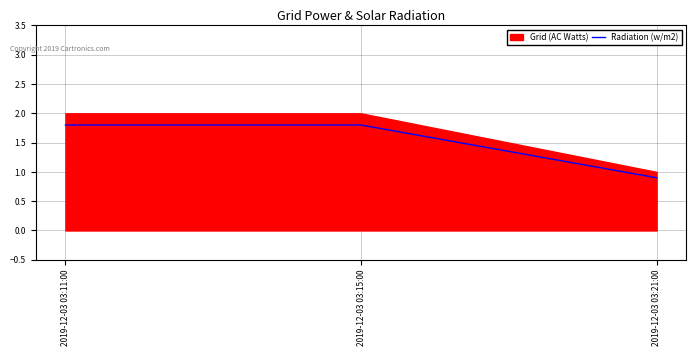

Does the chart have visible grid lines?

Yes